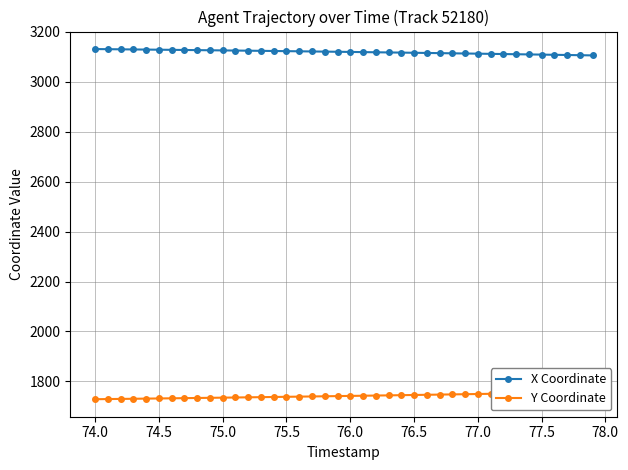

True or false: X Coordinate has a value of 2012.3 at 75.5.

False